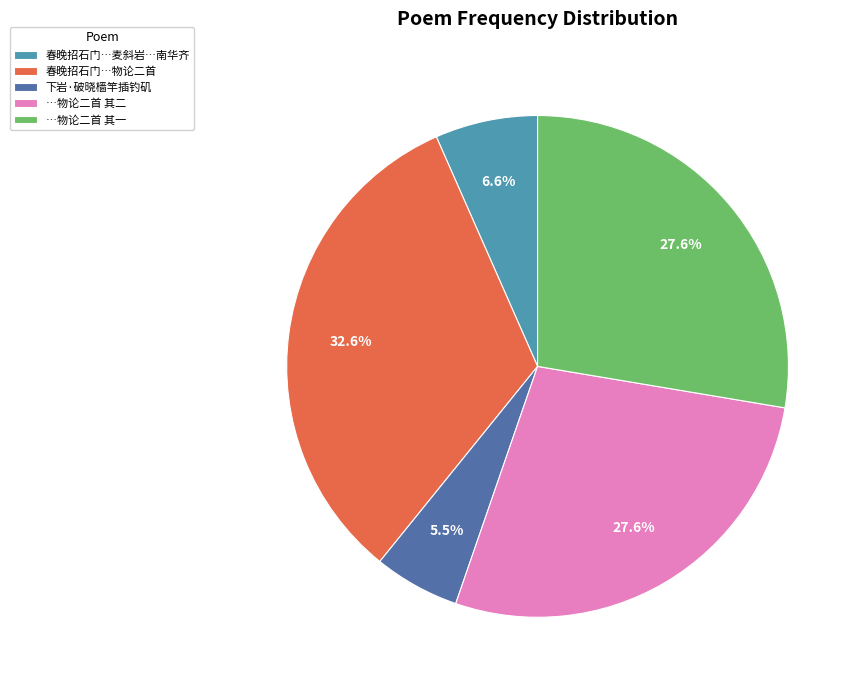

What percentage is NOT represented by 春晚招石门…物论二首?

67.4%